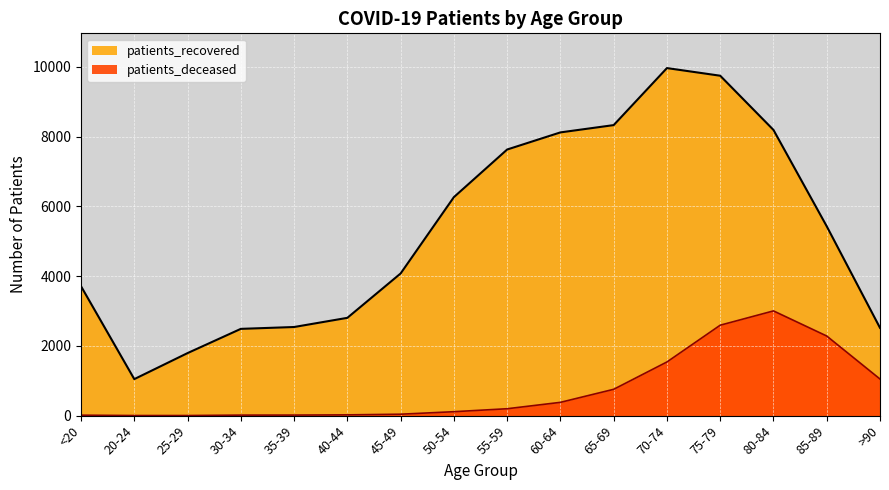

What is the approximate value of patients_recovered at 55-59?

7630